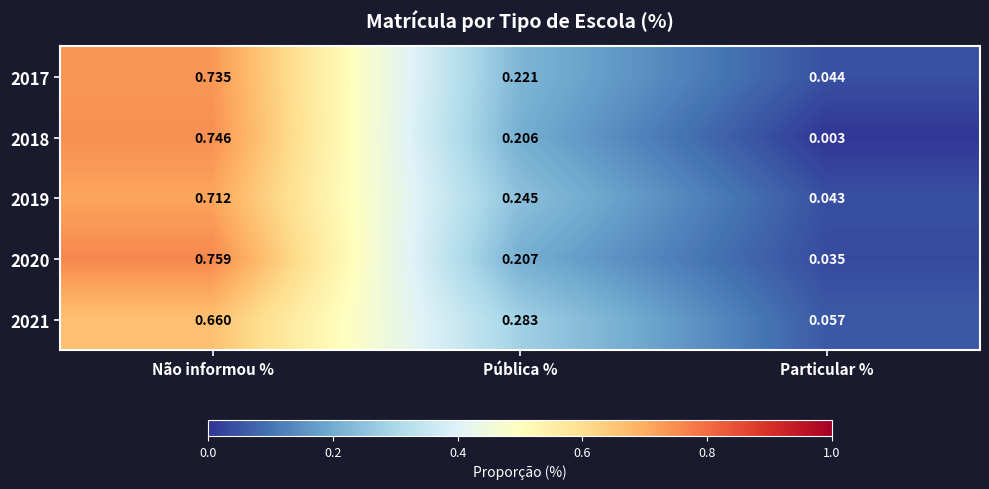

Count the number of categories in the chart.

3